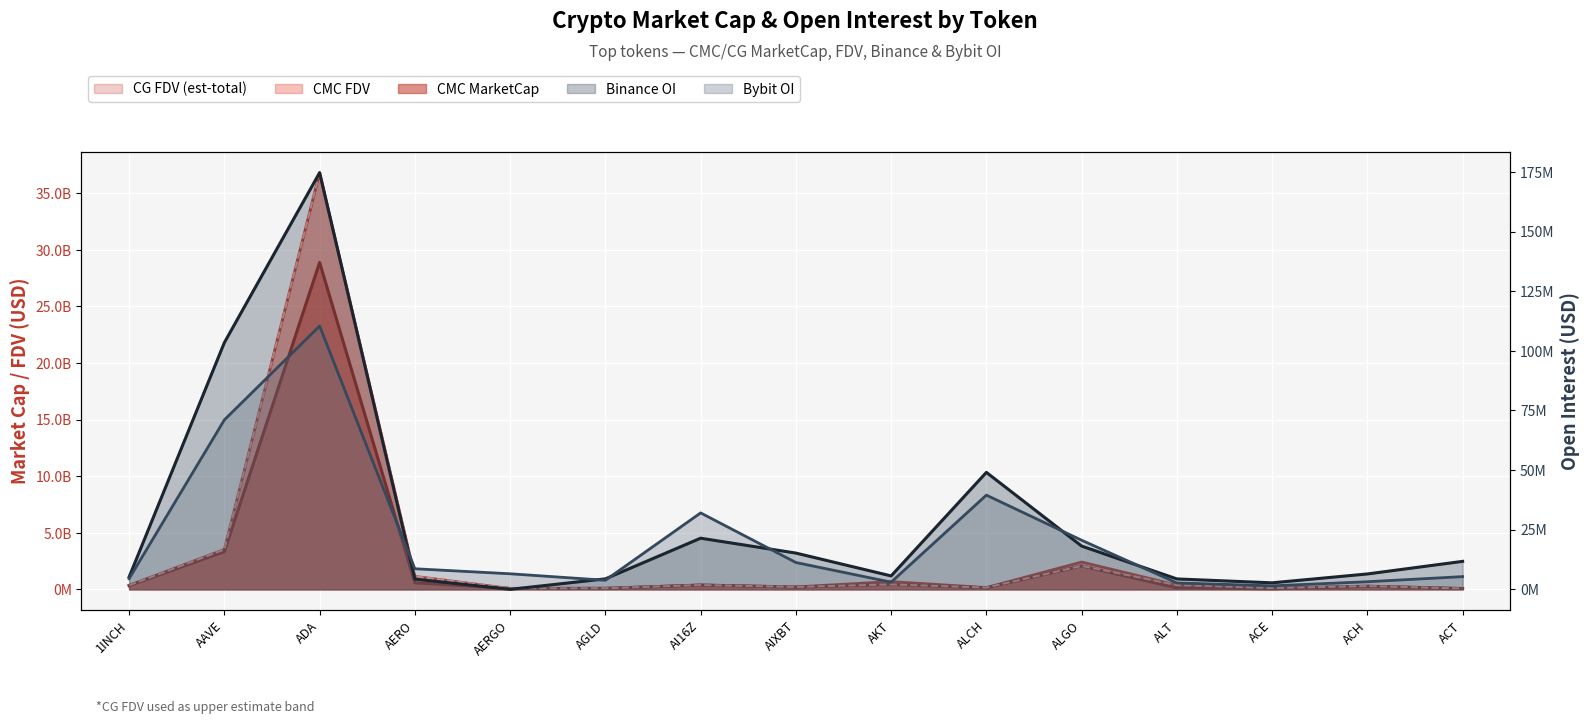

List the series in order of their peak value, highest first.

CG_FDV, CMC_FDV, CMC_MarketCap, Binance_OI, Bybit_OI